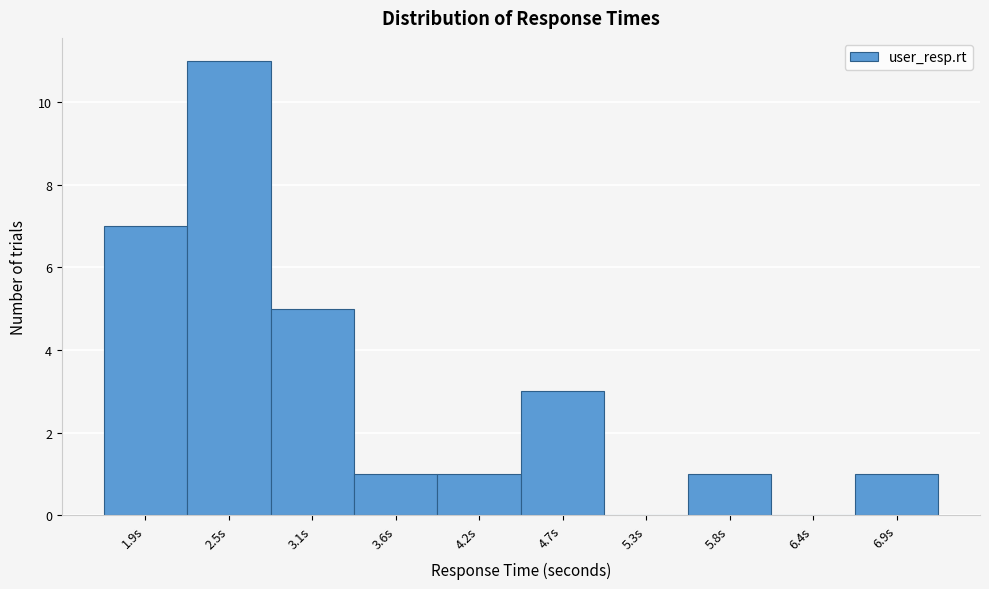

Reading left to right, transcribe all the data shown in this chart.

1.9s=7	2.5s=11	3.1s=5	3.6s=1	4.2s=1	4.7s=3	5.3s=0	5.8s=1	6.4s=0	6.9s=1